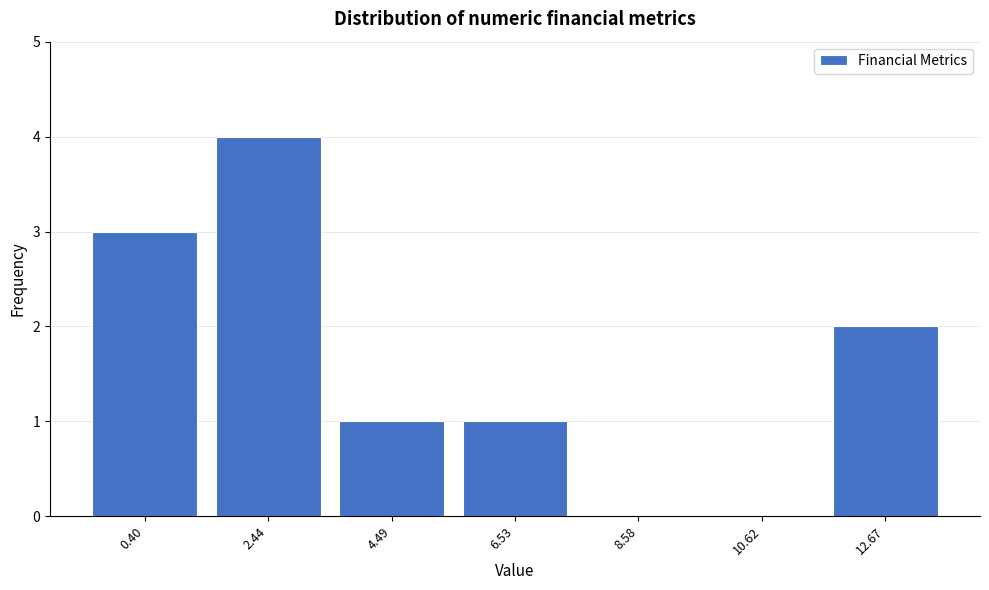

Reading left to right, what are all the values shown in this chart?

0.40=3	2.44=4	4.49=1	6.53=1	8.58=0	10.62=0	12.67=2